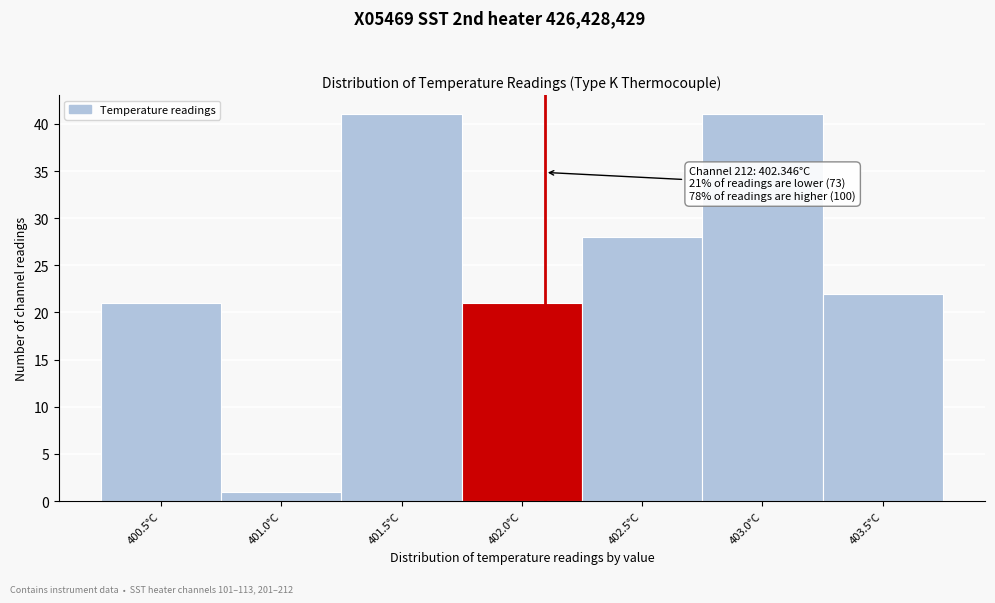

Reading left to right, transcribe all the data shown in this chart.

21	1	41	21	28	41	22